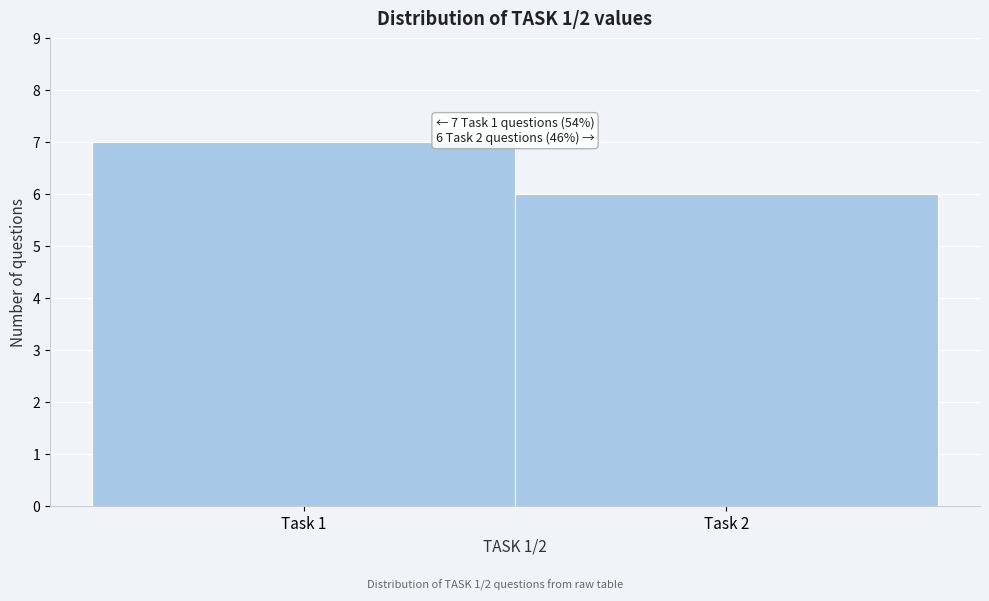

Reading left to right, what are all the values shown in this chart?

Task 1=7	Task 2=6